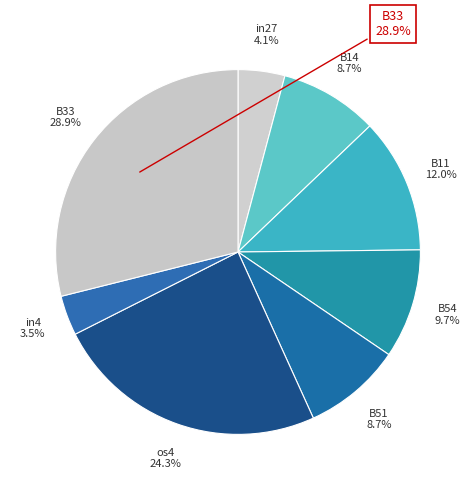

The B11 slice represents 12% of the pie. True or false?

True